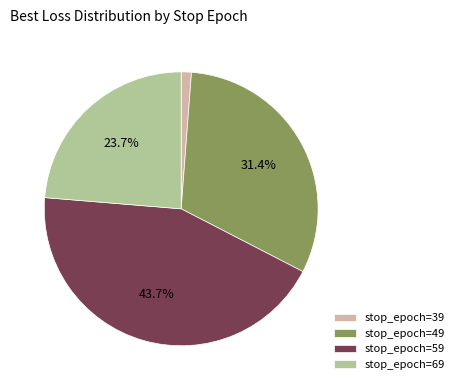

Rank the categories by value from lowest to highest.

stop_epoch=39, stop_epoch=69, stop_epoch=49, stop_epoch=59